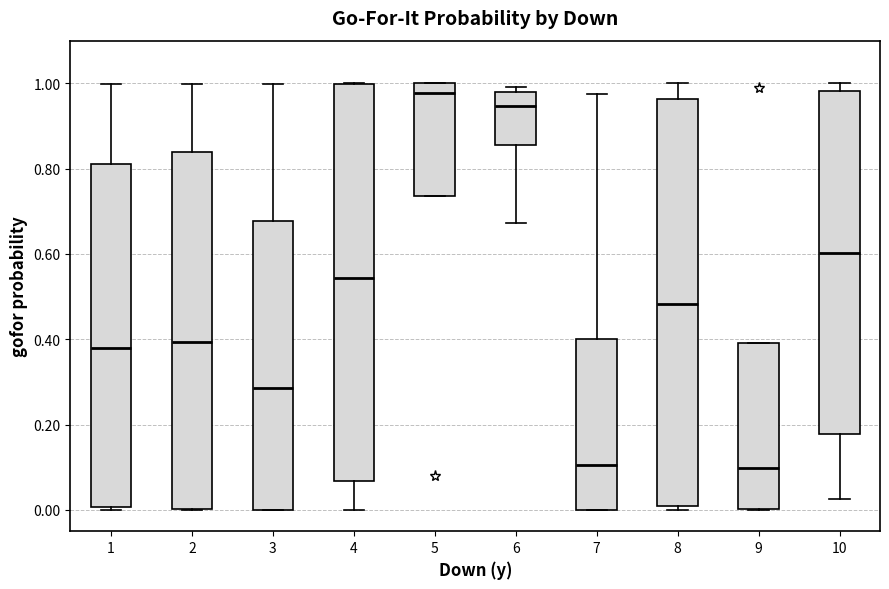

Reading left to right, transcribe this box plot: for each box, give where its median line is, the range the box spans, and where its two whiskers end, as read against the y-axis. The values are not printed on the chart, so give them approximately, as read against the axis.

1: median 0.38, box 0.00 to 0.82, whiskers 0.00 (just below the box's lower edge) to 1.00
2: median 0.40, box 0.00 to 0.84, whiskers 0.00 to 1.00
3: median 0.28, box 0.00 to 0.68, whiskers 0.00 to 1.00
4: median 0.54, box 0.06 to 1.00, whiskers 0.00 to 1.00
5: median 0.98, box 0.74 to 1.00, whiskers 0.74 to 1.00
6: median 0.94, box 0.86 to 0.98, whiskers 0.68 to 1.00
7: median 0.10, box 0.00 to 0.40, whiskers 0.00 to 0.98
8: median 0.48, box 0.00 to 0.96, whiskers 0.00 (just below the box's lower edge) to 1.00
9: median 0.10, box 0.00 to 0.40, whiskers 0.00 to 0.40
10: median 0.60, box 0.18 to 0.98, whiskers 0.02 to 1.00